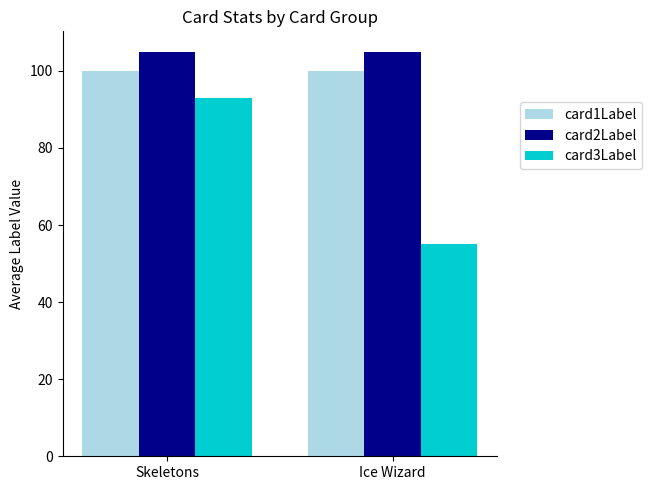

True or false: card1Label has a value of 100 at Ice Wizard.

True